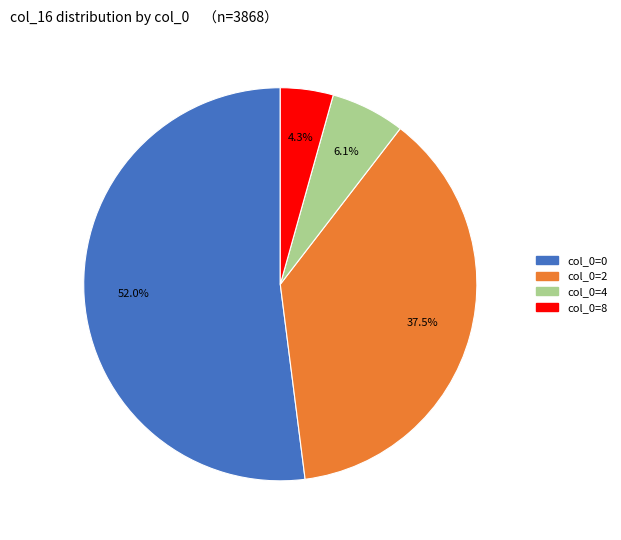

How many segments does this pie chart have?

4